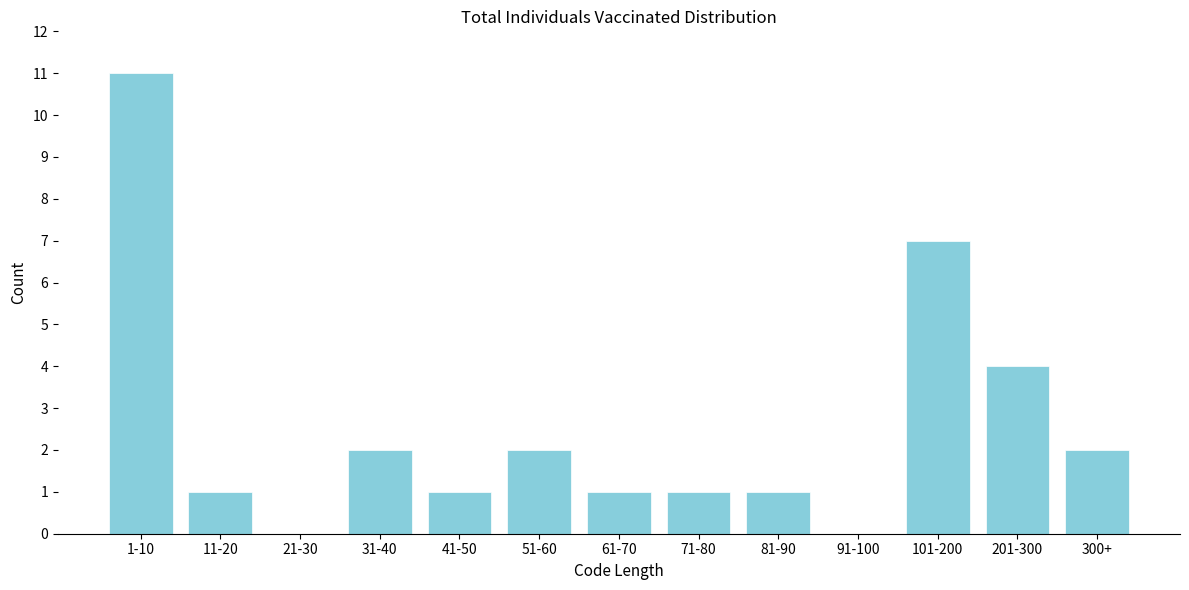

Reading left to right, list all the values displayed in this chart.

1-10=11	11-20=1	21-30=0	31-40=2	41-50=1	51-60=2	61-70=1	71-80=1	81-90=1	91-100=0	101-200=7	201-300=4	300+=2